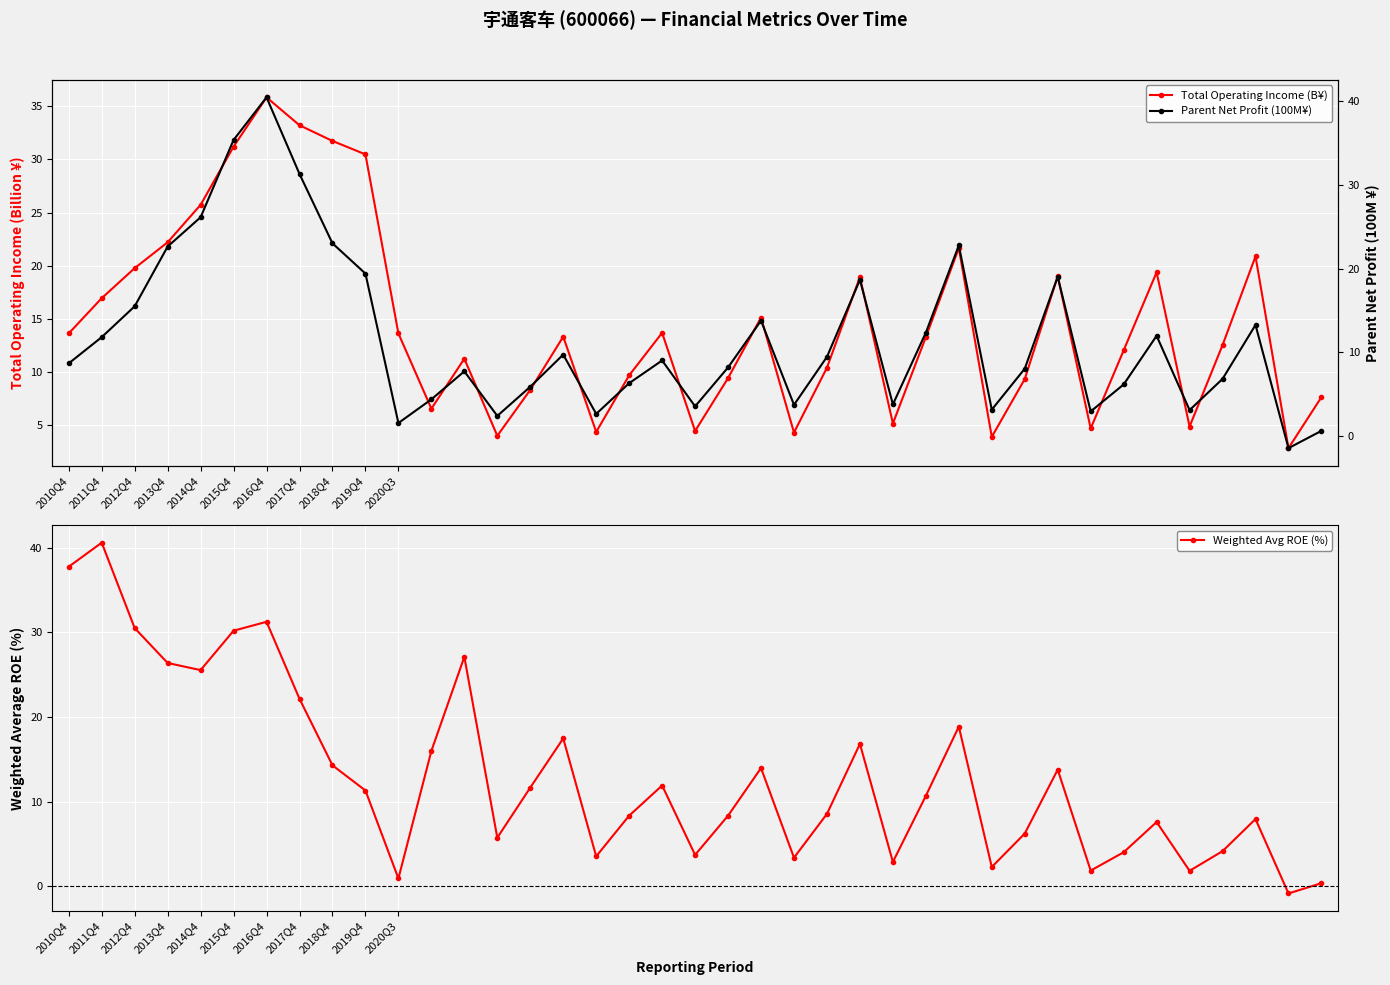

Reading right to left, what are all the values shown in this chart?

Total Operating Income (B¥): 7.6	2.8	20.9	12.5	4.8	19.4	12.0	4.7	19.0	9.3	3.9	21.7	13.3	5.1	18.9	10.4	4.3	15.1	9.4	4.4	13.7	9.7	4.3	13.3	8.3	4.0	11.2	6.5	13.6	30.5	31.7	33.2	35.9	31.2	25.7	22.2	19.8	16.9	13.6
Weighted Avg ROE (%): 0.4	-0.8	8.0	4.2	1.9	7.6	4.0	1.9	13.8	6.2	2.3	18.9	10.7	2.9	16.8	8.6	3.4	14.0	8.4	3.7	11.9	8.4	3.6	17.5	11.7	5.8	27.1	16.0	0.9	11.3	14.3	22.1	31.2	30.2	25.5	26.4	30.5	40.6	37.7
Parent Net Profit (100M¥): 0.6	-1.4	13.3	6.8	3.1	12.0	6.2	2.9	19.0	8.1	3.2	22.8	12.4	3.8	18.7	9.5	3.7	13.8	8.2	3.6	9.0	6.3	2.7	9.7	5.9	2.4	7.7	4.4	1.6	19.4	23.0	31.3	40.4	35.4	26.1	22.6	15.5	11.8	8.7